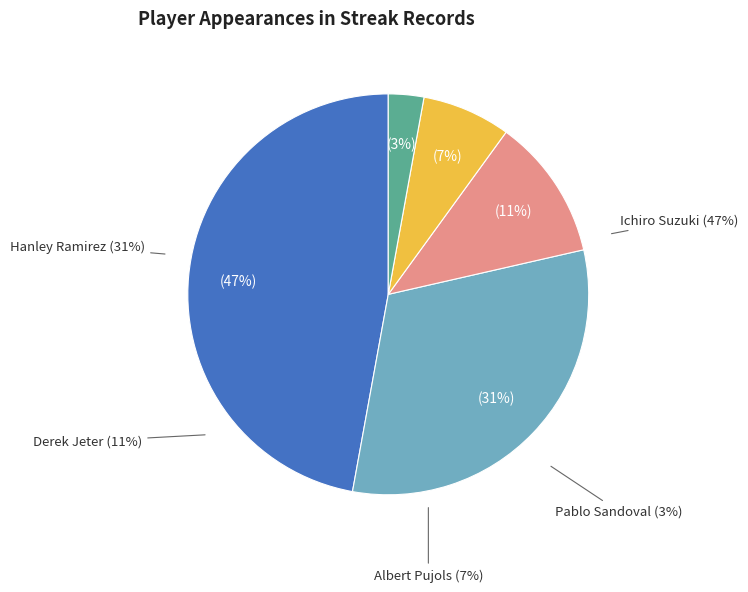

Between Hanley Ramirez and Ichiro Suzuki, which is larger?

Ichiro Suzuki